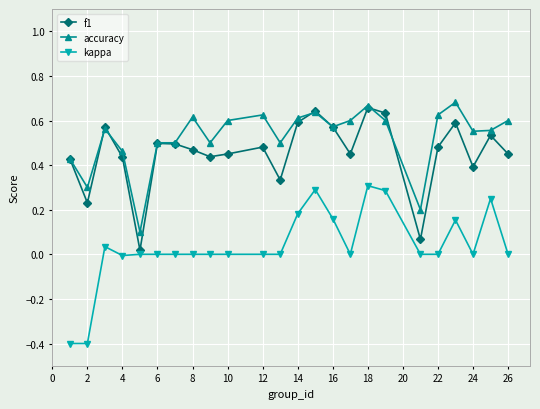

Which series has the largest total across all categories?

accuracy